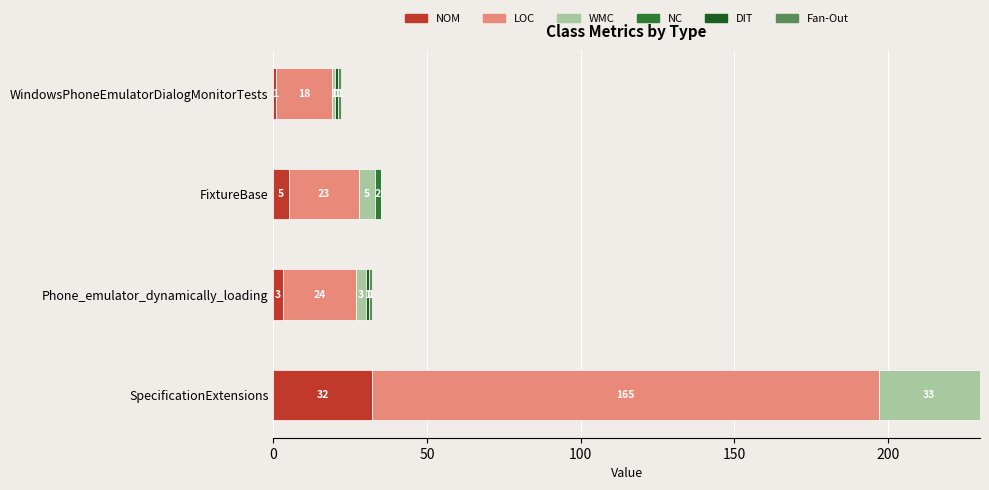

Which category has the highest value in the NOM series?

SpecificationExtensions